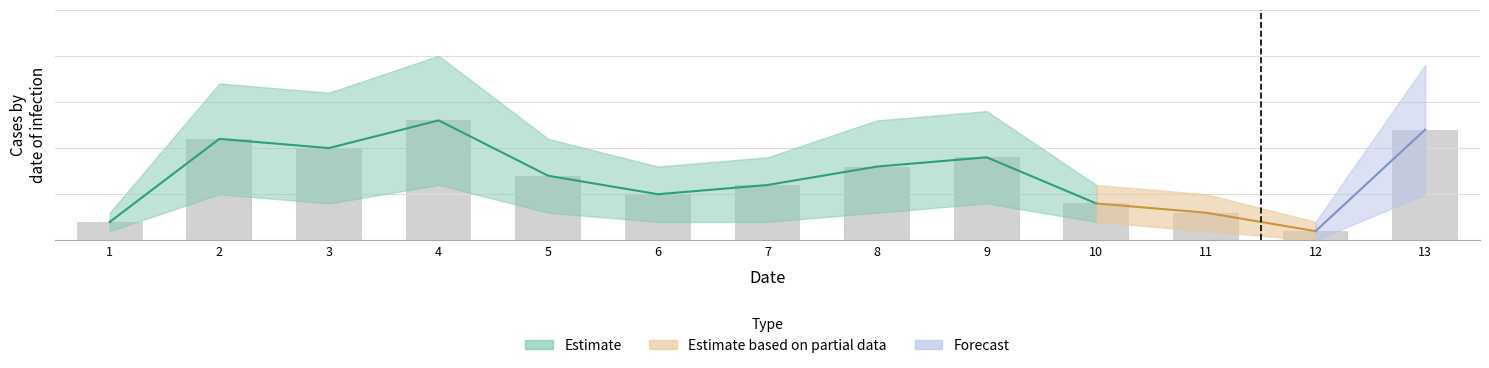

Which series has the widest spread of values?

Estimate_upper